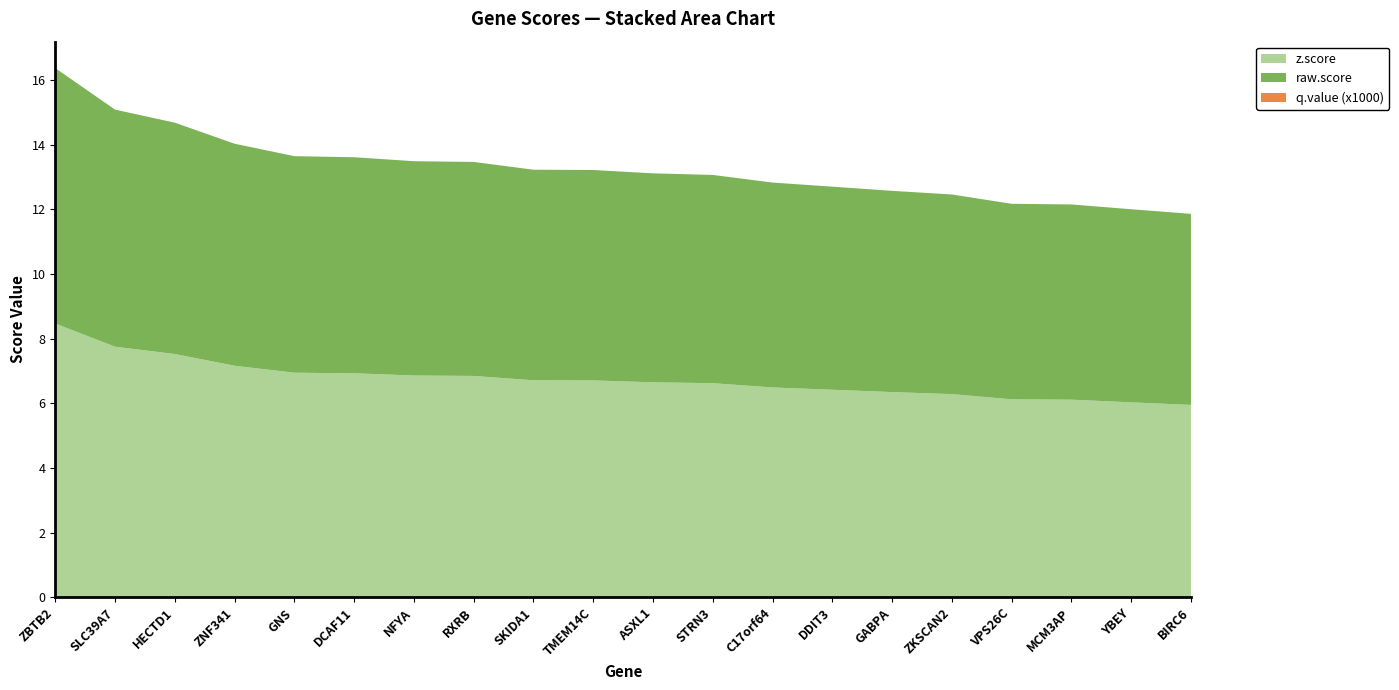

Reading right to left, extract all data points from this chart.

z.score: BIRC6=6.0	YBEY=6.0	MCM3AP=6.1	VPS26C=6.1	ZKSCAN2=6.3	GABPA=6.3	DDIT3=6.4	C17orf64=6.5	STRN3=6.6	ASXL1=6.7	TMEM14C=6.7	SKIDA1=6.7	RXRB=6.8	NFYA=6.9	DCAF11=6.9	GNS=6.9	ZNF341=7.2	HECTD1=7.5	SLC39A7=7.8	ZBTB2=8.5
raw.score: BIRC6=5.9	YBEY=6.0	MCM3AP=6.0	VPS26C=6.0	ZKSCAN2=6.2	GABPA=6.2	DDIT3=6.3	C17orf64=6.3	STRN3=6.4	ASXL1=6.5	TMEM14C=6.5	SKIDA1=6.5	RXRB=6.6	NFYA=6.6	DCAF11=6.7	GNS=6.7	ZNF341=6.9	HECTD1=7.2	SLC39A7=7.3	ZBTB2=7.9
q.value (x1000): BIRC6=0.0	YBEY=0.0	MCM3AP=0.0	VPS26C=0.0	ZKSCAN2=0.0	GABPA=0.0	DDIT3=0.0	C17orf64=0.0	STRN3=0.0	ASXL1=0.0	TMEM14C=0.0	SKIDA1=0.0	RXRB=0.0	NFYA=0.0	DCAF11=0.0	GNS=0.0	ZNF341=0.0	HECTD1=0.0	SLC39A7=0.0	ZBTB2=0.0